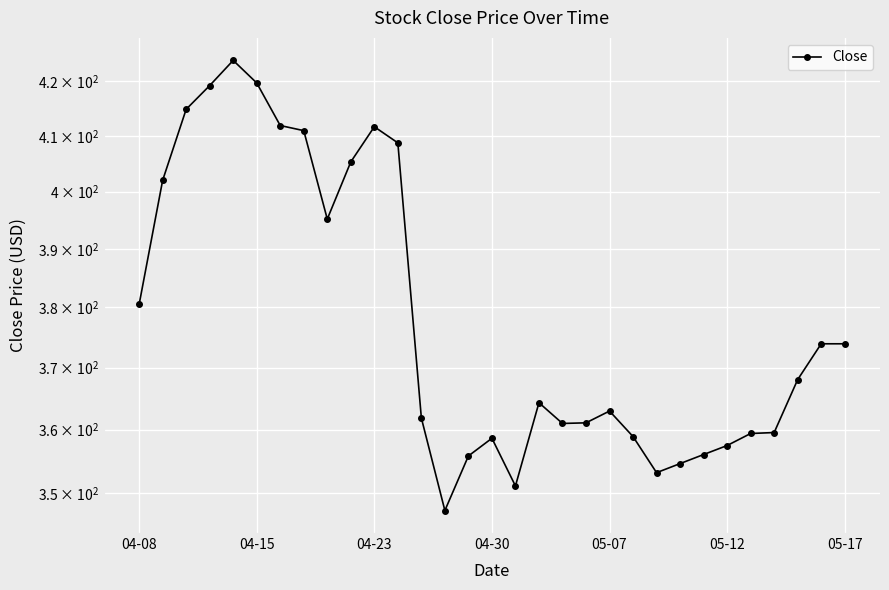

How many categories are shown in the chart?

31